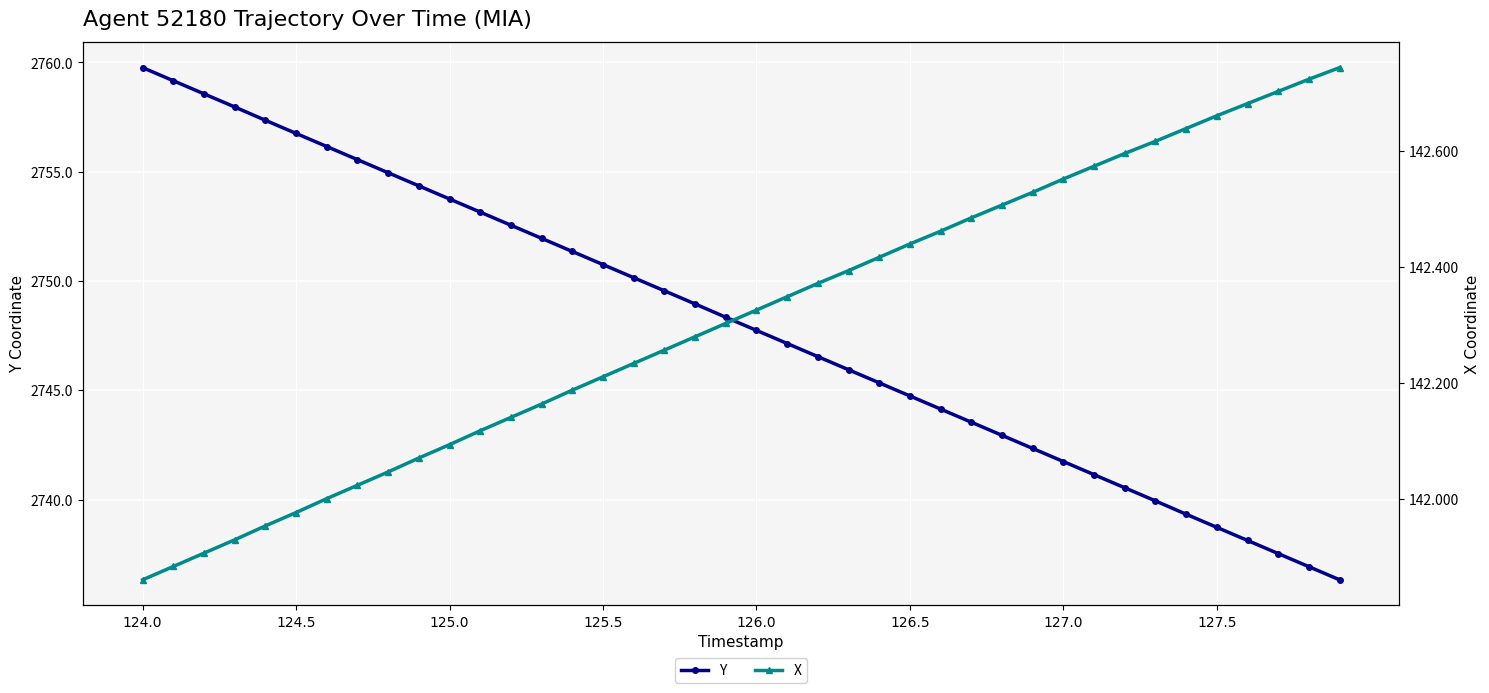

True or false: X has more than 0 points higher than both neighbors.

False